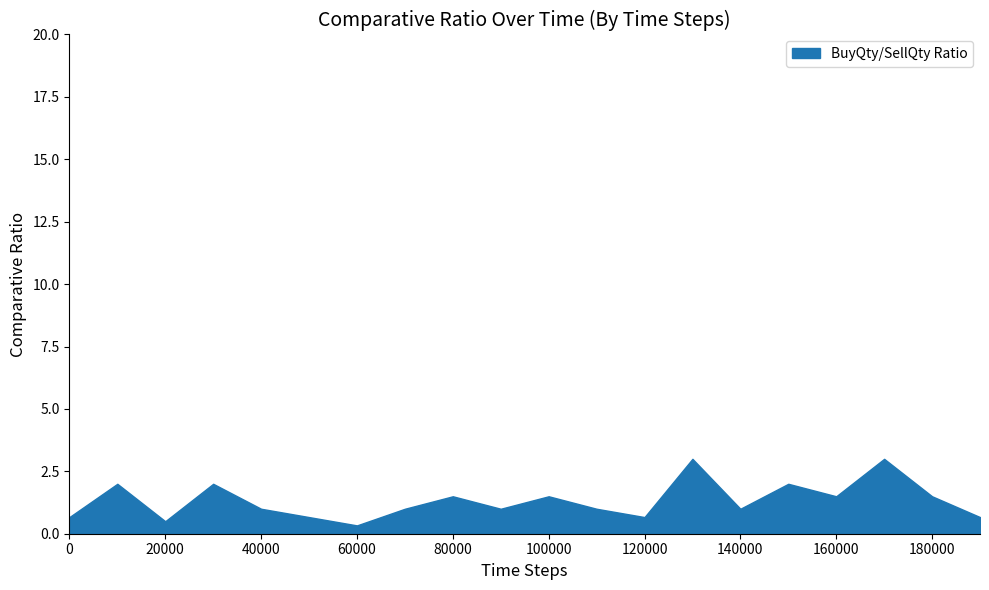

Which has a higher value, 100000 or 40000?

100000